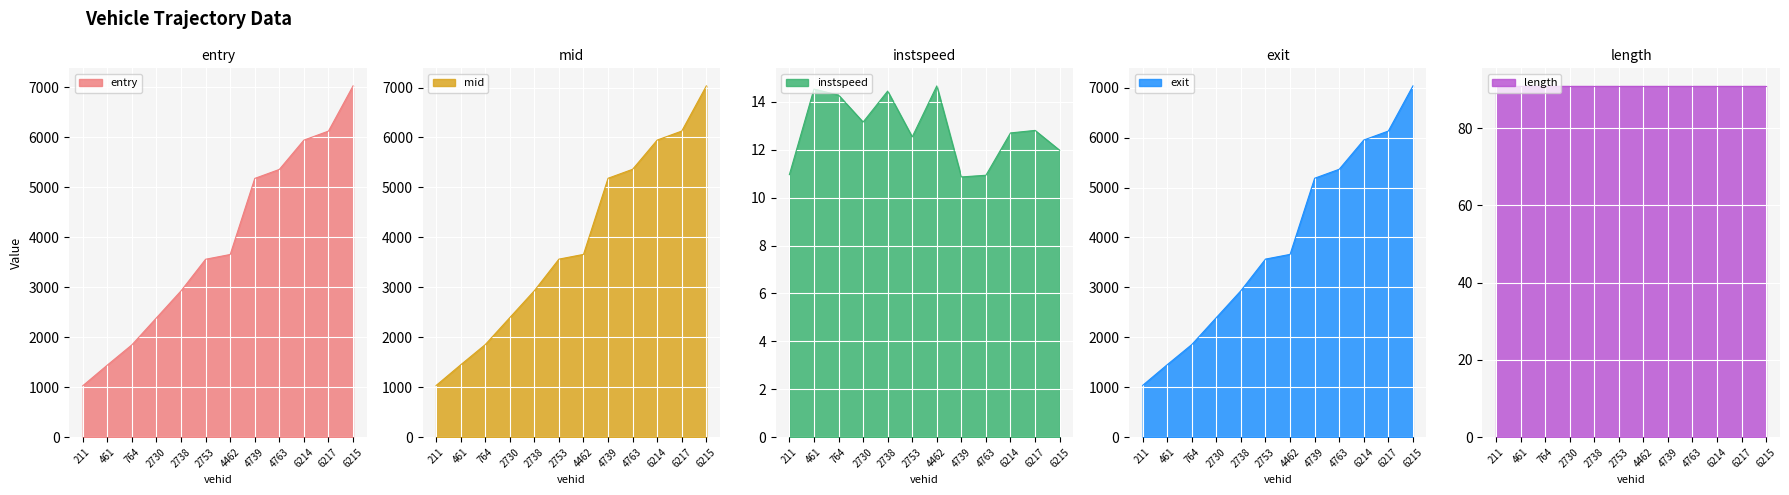

At which label does entry reach its minimum?

211